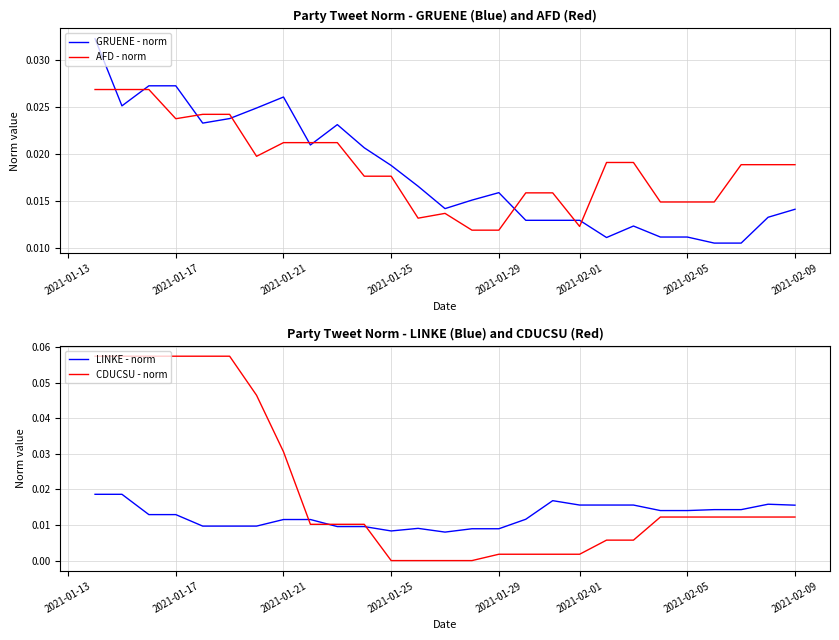

After their last crossing, which series has the higher values: LINKE - norm or CDUCSU - norm?

LINKE - norm